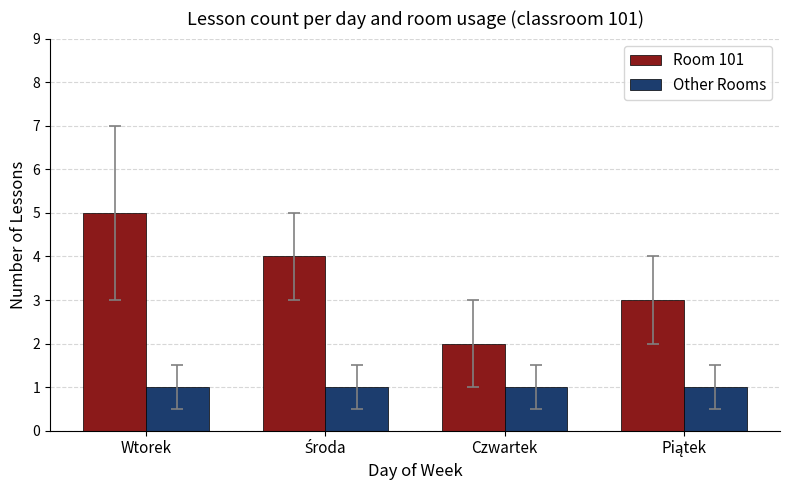

Rank the series by their average value, from lowest to highest.

Other Rooms, Room 101